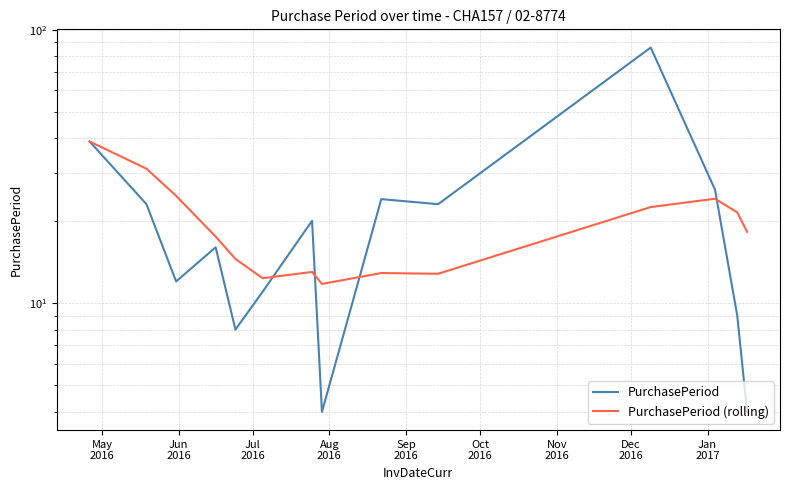

The value of PurchasePeriod at Jan
2017 is 5.8. True or false?

False